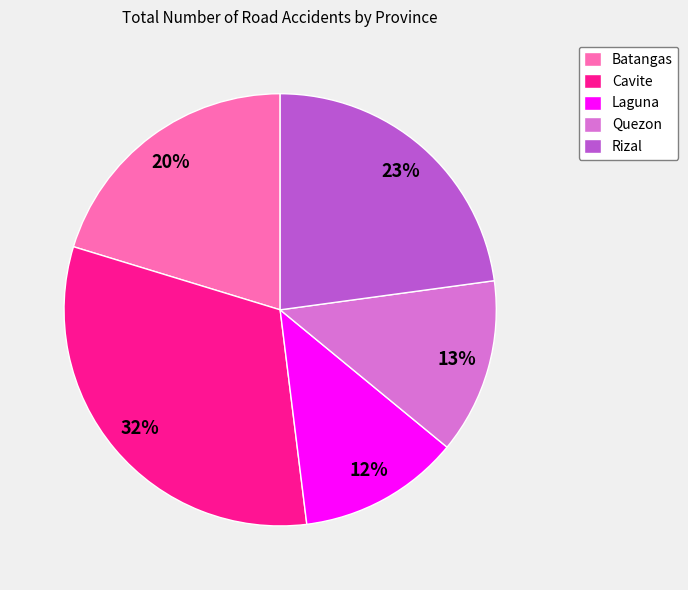

Does Batangas account for over 50% of the chart?

No